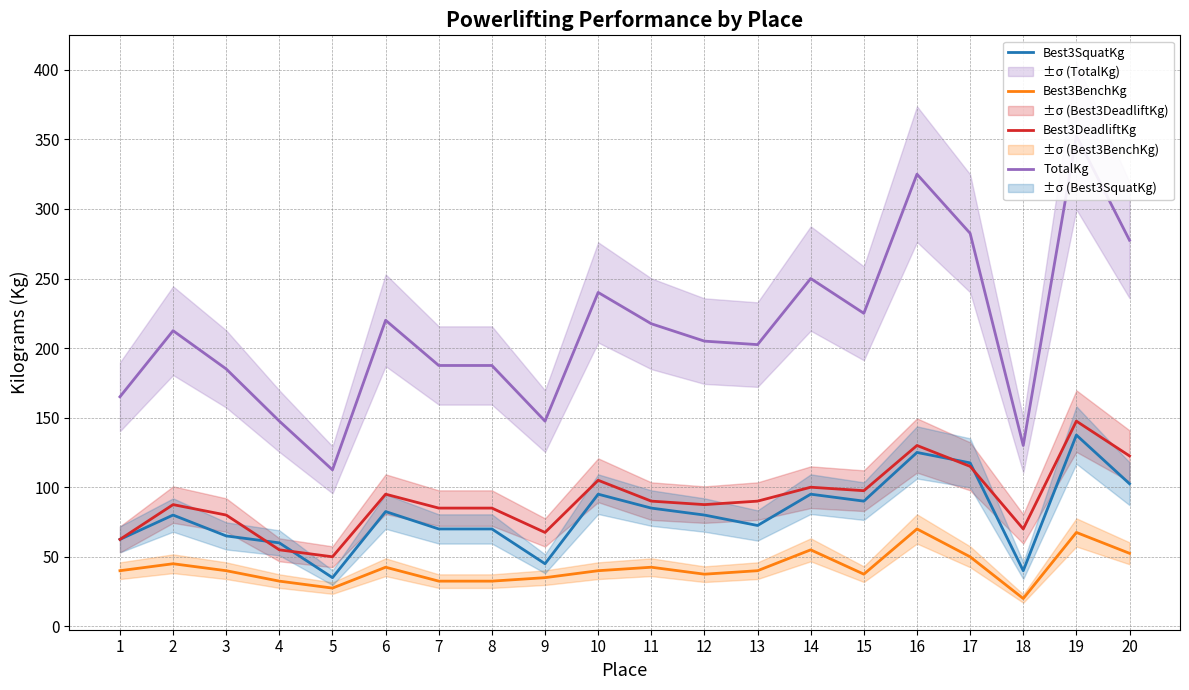

In Best3DeadliftKg, how many points are lower than both neighbors (excluding endpoints)?

5